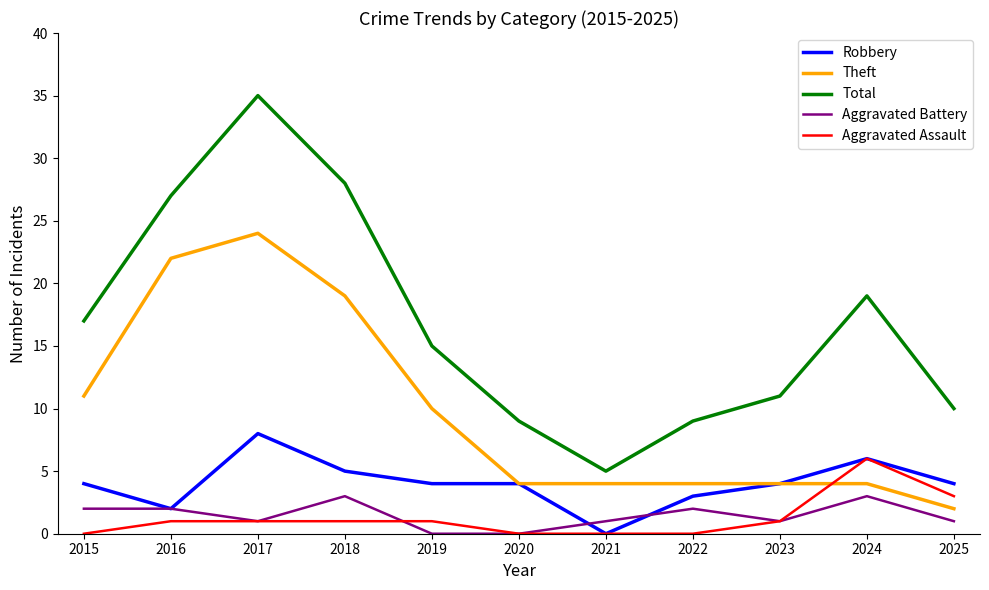

At how many categories does at least one series exceed 29?

1